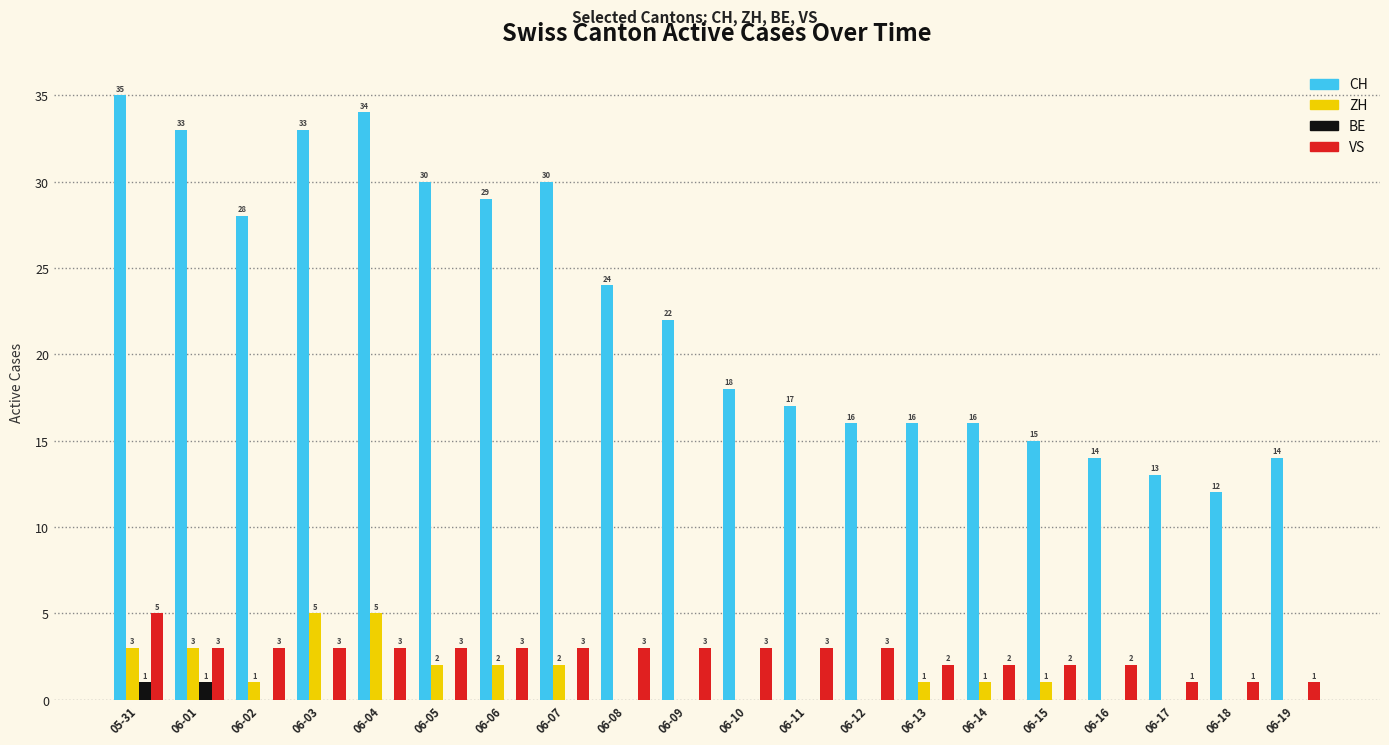

Is it true that CH equals 16 at 06-14?

True